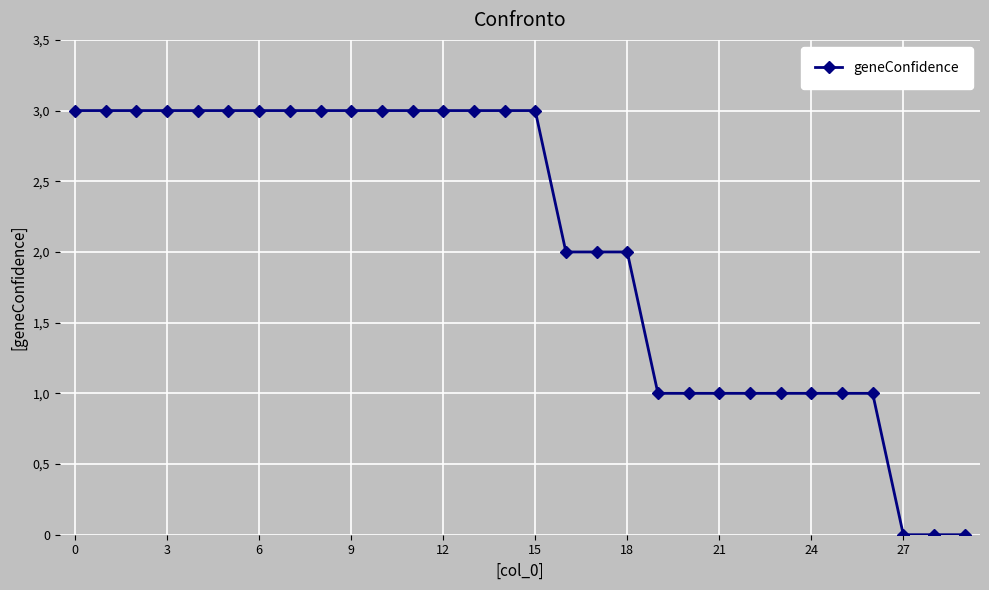

Which label corresponds to the smallest value in the chart?

27